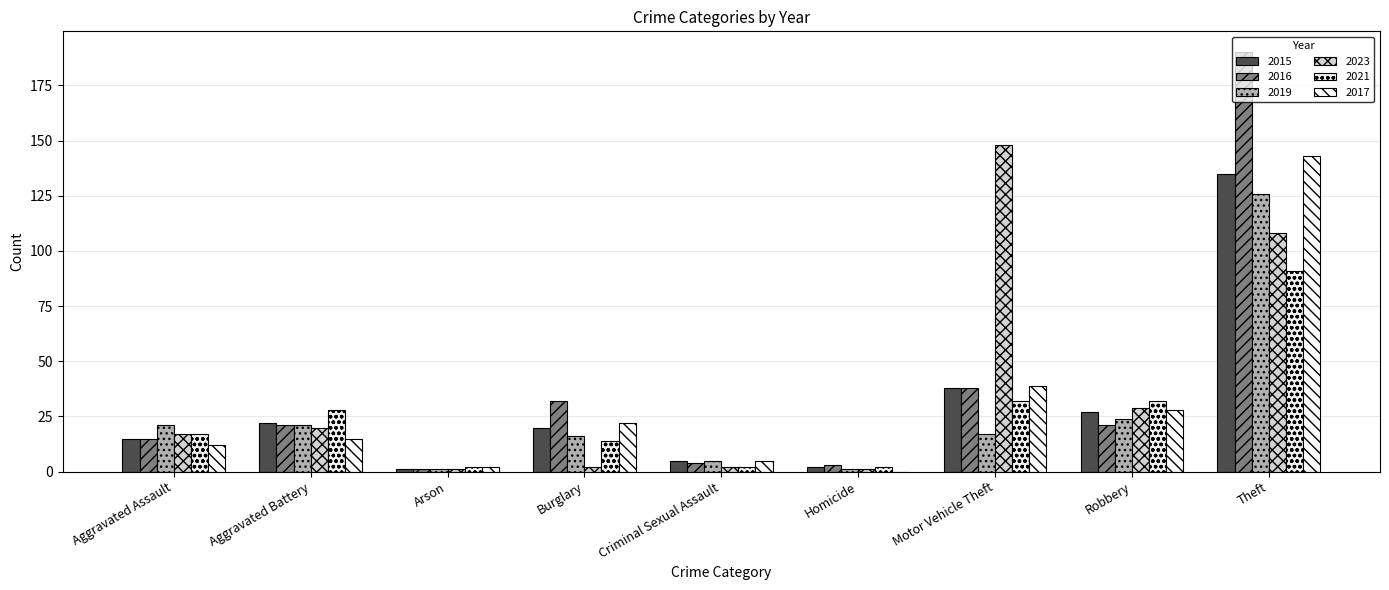

Between Aggravated Assault and Aggravated Battery, which series saw the biggest shift?

2021